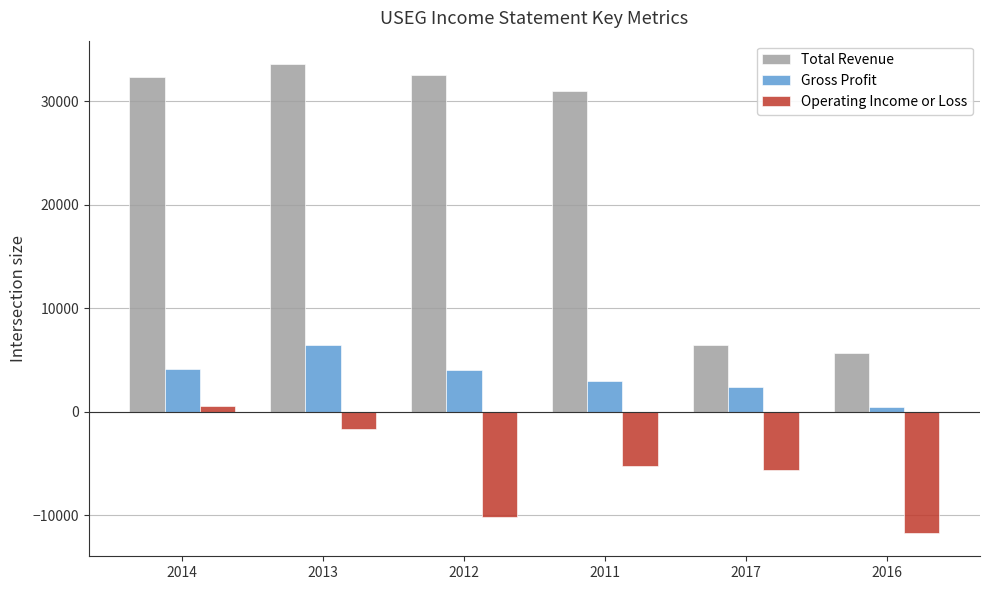

What is the difference between the second highest and minimum values in the Total Revenue series?

26800